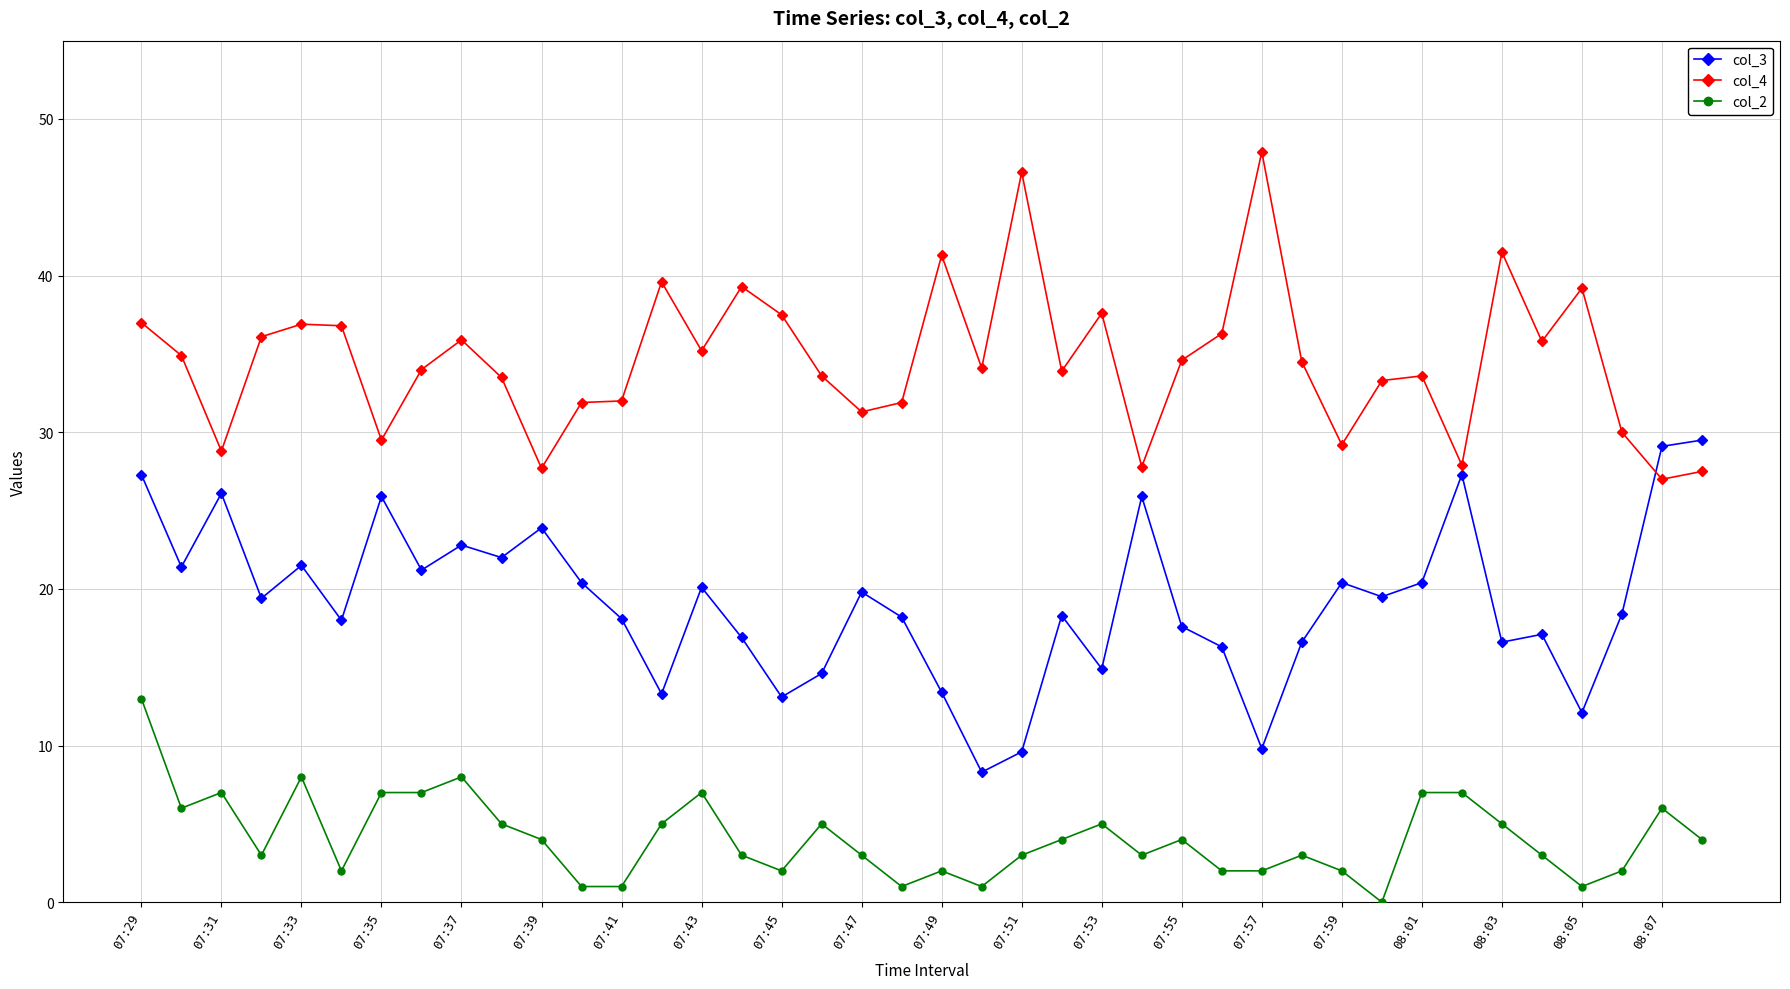

True or false: col_3 has more than 2 interior local peaks.

True